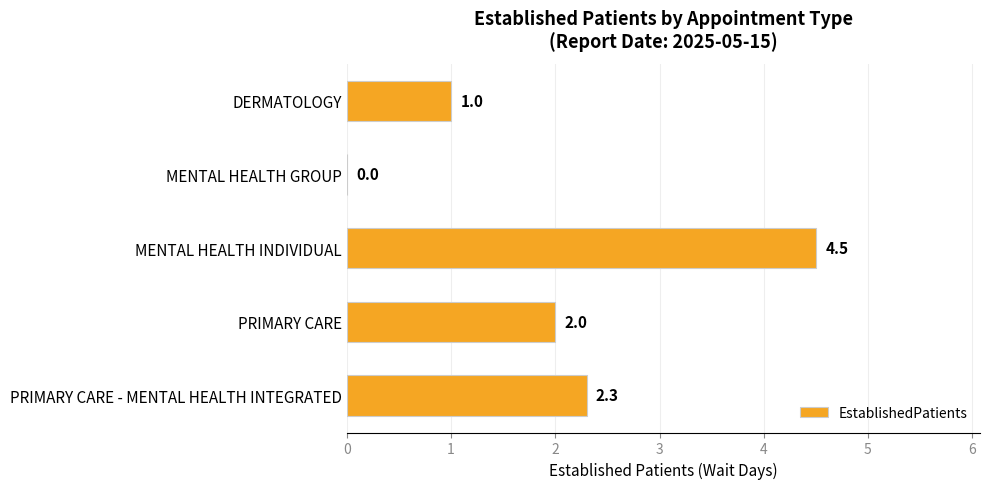

Between PRIMARY CARE and PRIMARY CARE - MENTAL HEALTH INTEGRATED, which is larger?

PRIMARY CARE - MENTAL HEALTH INTEGRATED